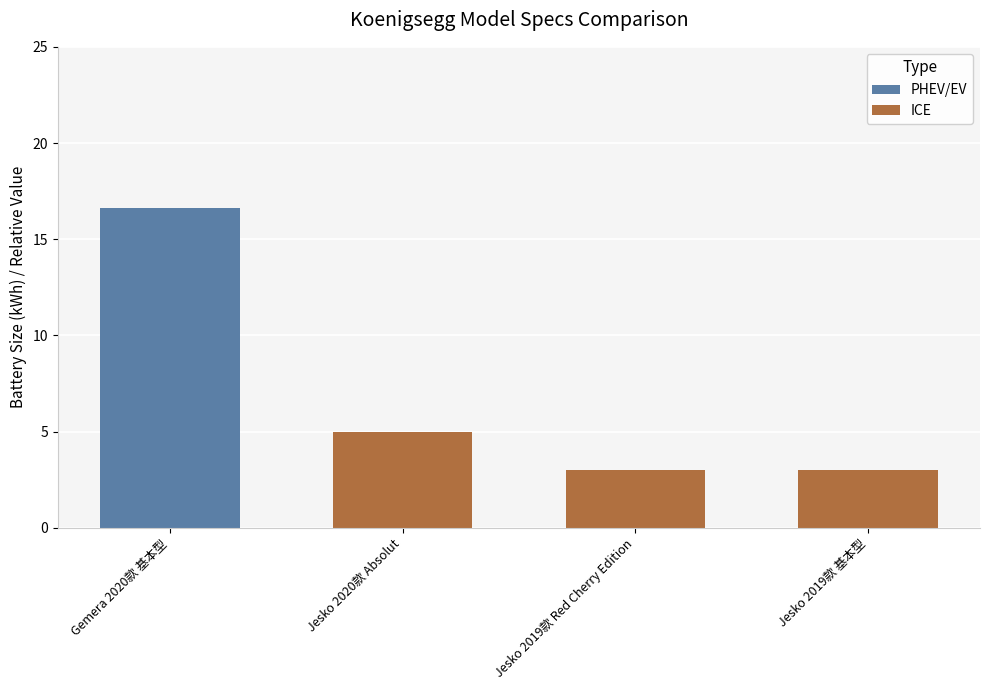

Does the chart contain any negative values?

No